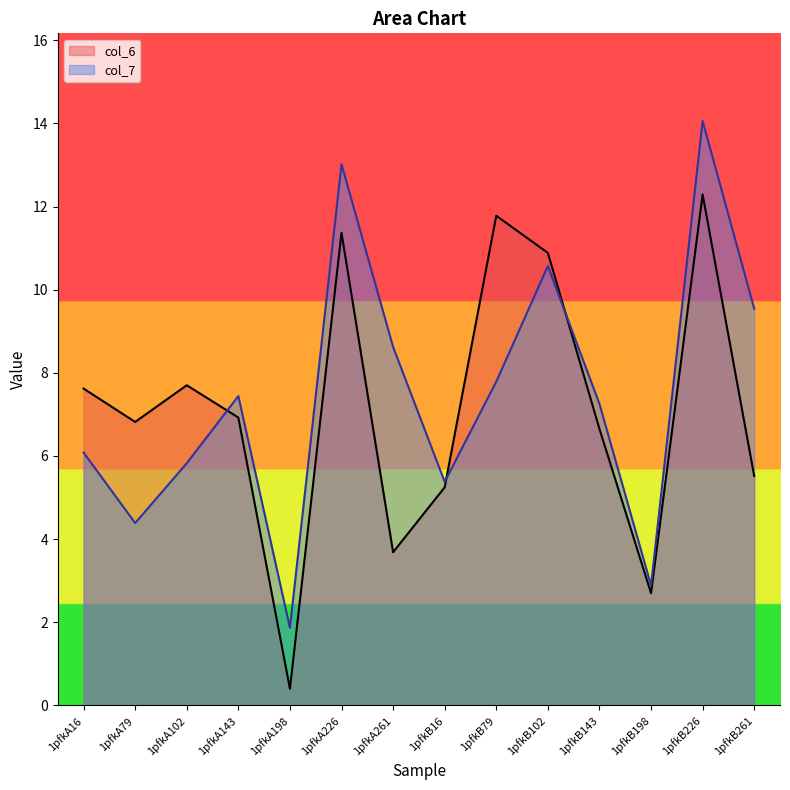

List the series in order of their overall mean, lowest first.

col_6, col_7